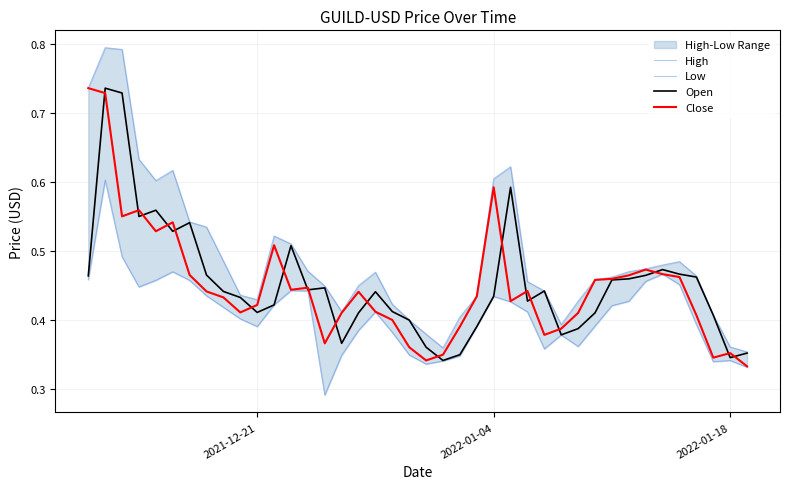

At how many categories does at least one series exceed 0?

40